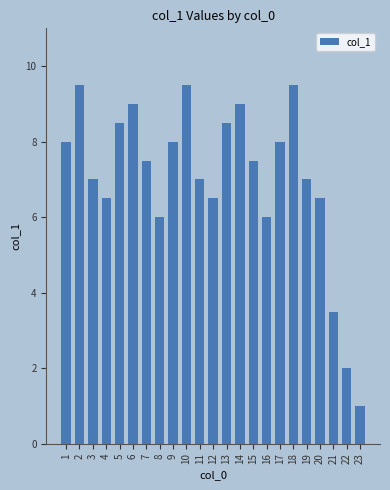

The value at 6 is 9.0. True or false?

True